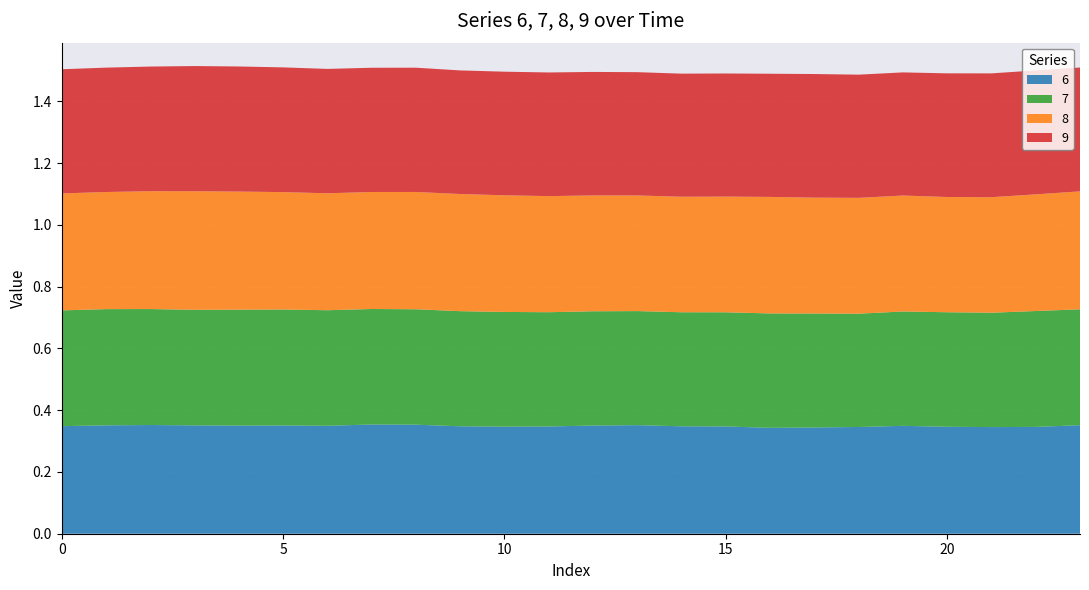

Reading left to right, transcribe all the data shown in this chart.

6: 0=0.3	1=0.4	2=0.4	3=0.4	4=0.4	5=0.4	6=0.3	7=0.4	8=0.4	9=0.3	10=0.3	11=0.3	12=0.4	13=0.4	14=0.3	15=0.3	16=0.3	17=0.3	18=0.3	19=0.3	20=0.3	21=0.3	22=0.3	23=0.4
7: 0=0.4	1=0.4	2=0.4	3=0.4	4=0.4	5=0.4	6=0.4	7=0.4	8=0.4	9=0.4	10=0.4	11=0.4	12=0.4	13=0.4	14=0.4	15=0.4	16=0.4	17=0.4	18=0.4	19=0.4	20=0.4	21=0.4	22=0.4	23=0.4
8: 0=0.4	1=0.4	2=0.4	3=0.4	4=0.4	5=0.4	6=0.4	7=0.4	8=0.4	9=0.4	10=0.4	11=0.4	12=0.4	13=0.4	14=0.4	15=0.4	16=0.4	17=0.4	18=0.4	19=0.4	20=0.4	21=0.4	22=0.4	23=0.4
9: 0=0.4	1=0.4	2=0.4	3=0.4	4=0.4	5=0.4	6=0.4	7=0.4	8=0.4	9=0.4	10=0.4	11=0.4	12=0.4	13=0.4	14=0.4	15=0.4	16=0.4	17=0.4	18=0.4	19=0.4	20=0.4	21=0.4	22=0.4	23=0.4